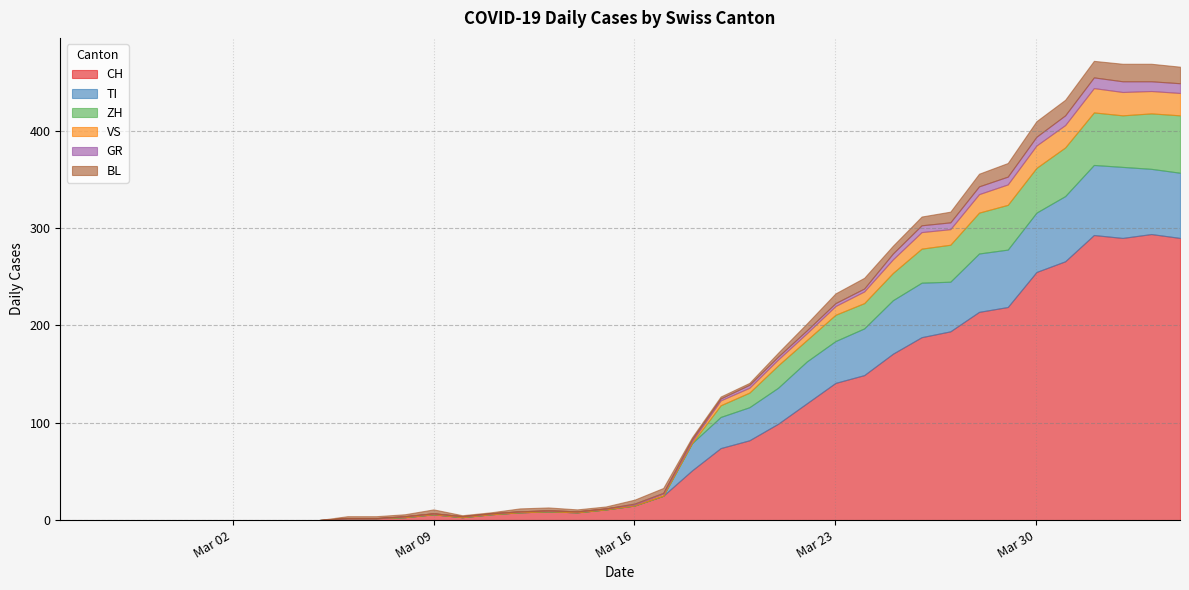

At 2020-03-25, list the series in order from smallest to largest.

GR, BL, VS, ZH, TI, CH